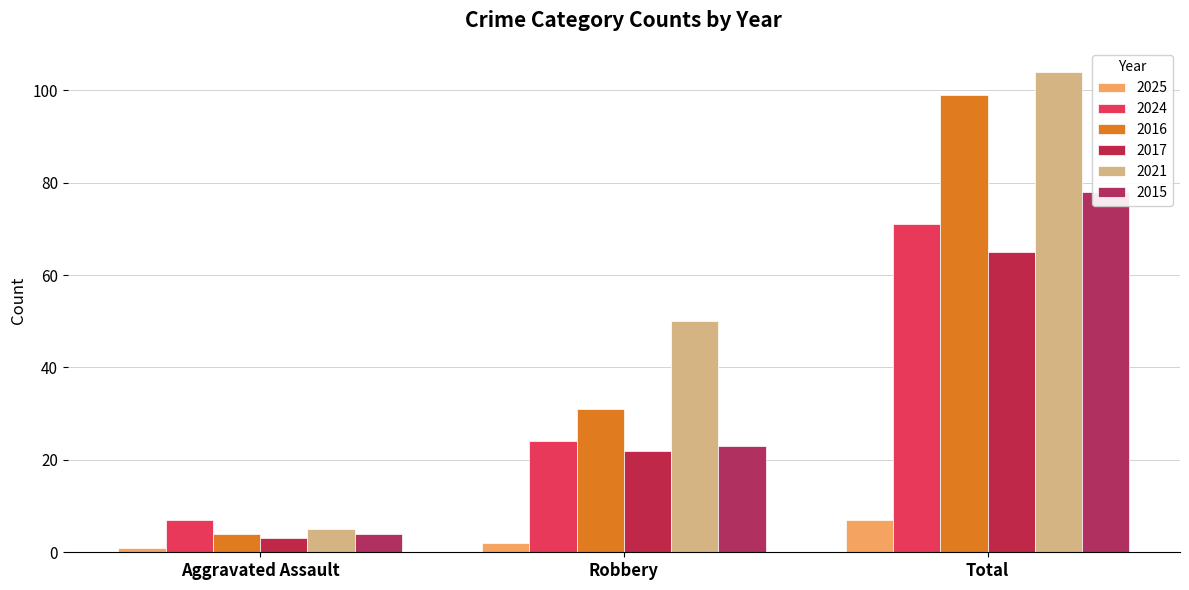

Which category has the highest value in the 2025 series?

Total